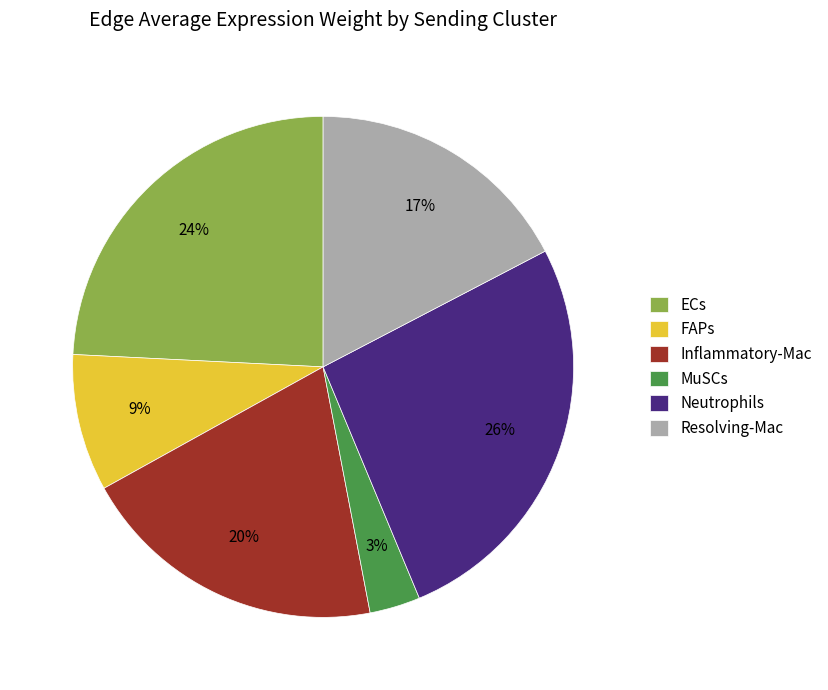

How many segments does this pie chart have?

6